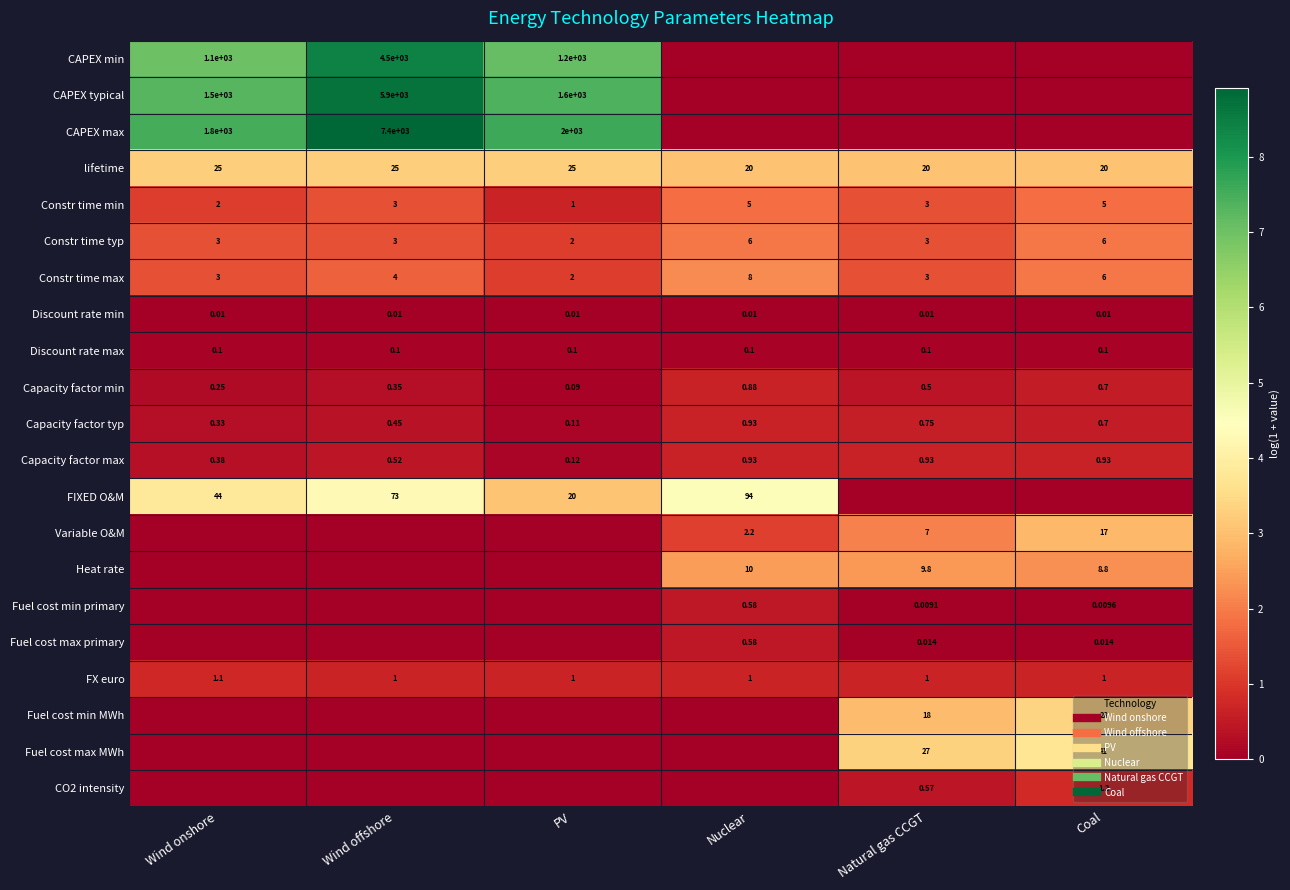

Between Wind onshore and Wind offshore, which series saw the biggest shift?

CAPEX max